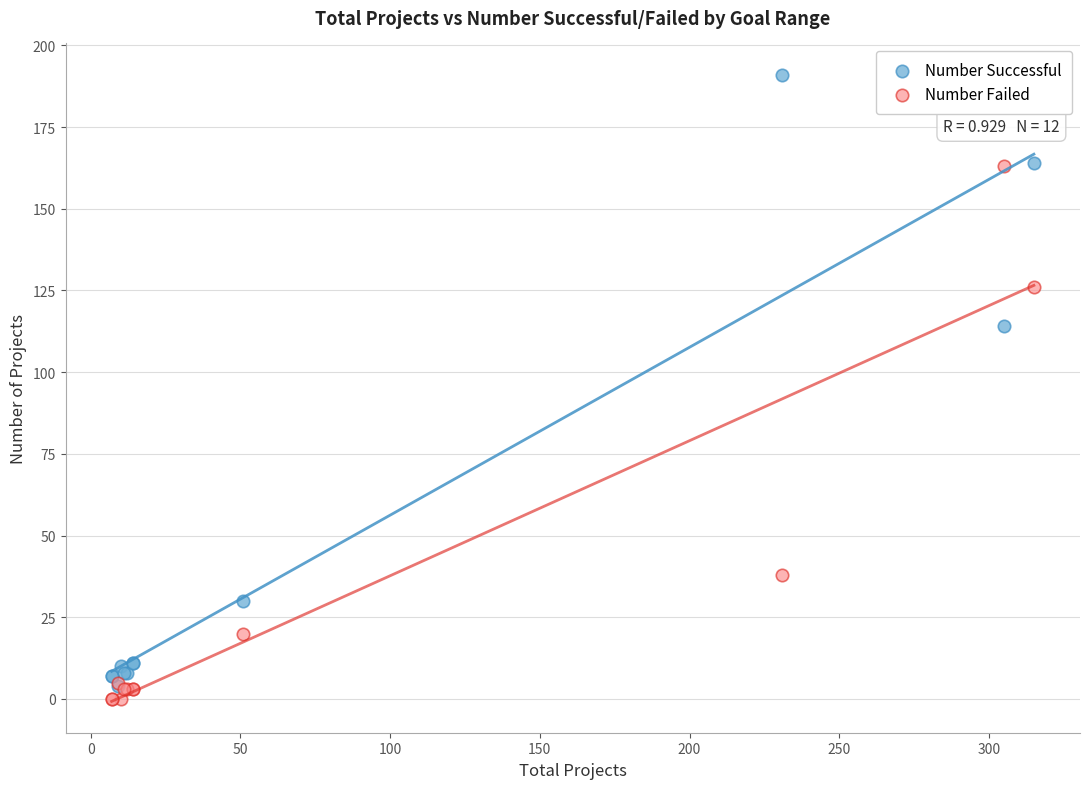

In the Number Failed series, what Y value is closest to 81?

38